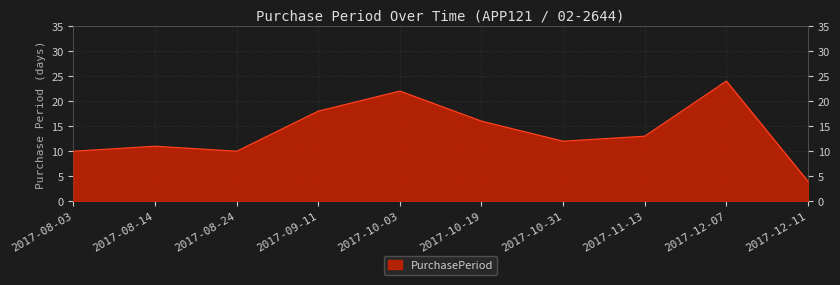

Is it true that the value at 2017-08-14 is 3?

False